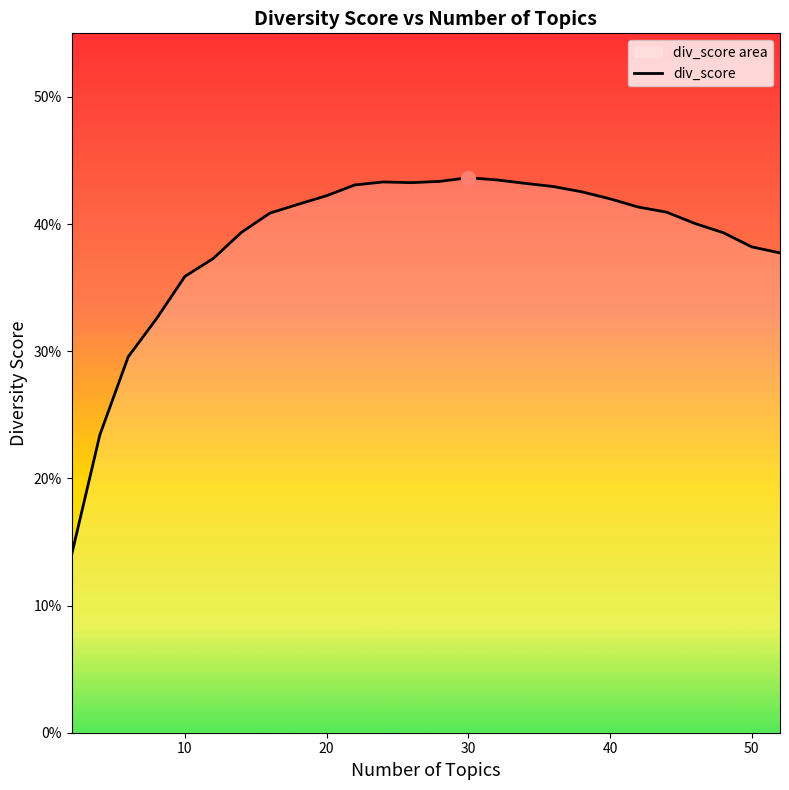

What is the value of the 2nd point from the left?

0.2